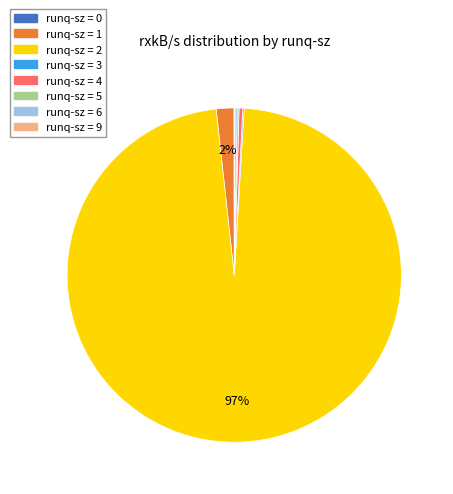

To the nearest percent, what is the average slice percentage?

12%